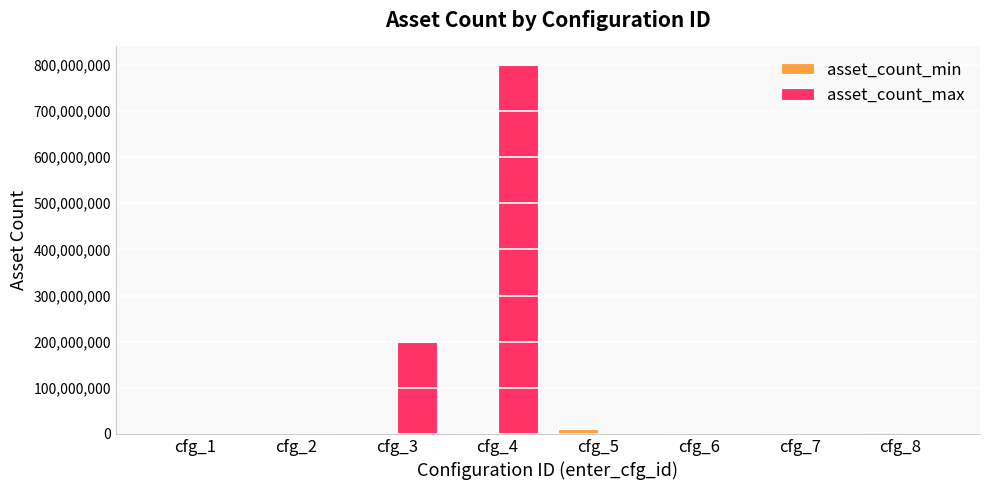

Which label corresponds to the largest value in the chart?

cfg_4